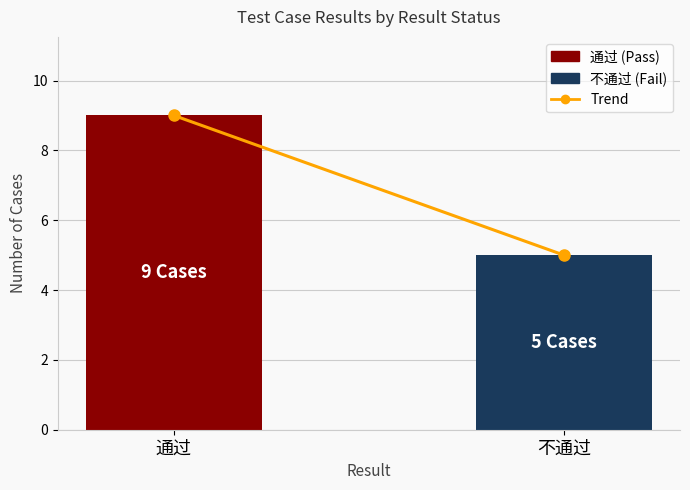

List the labels in order of value, largest first.

通过, 不通过